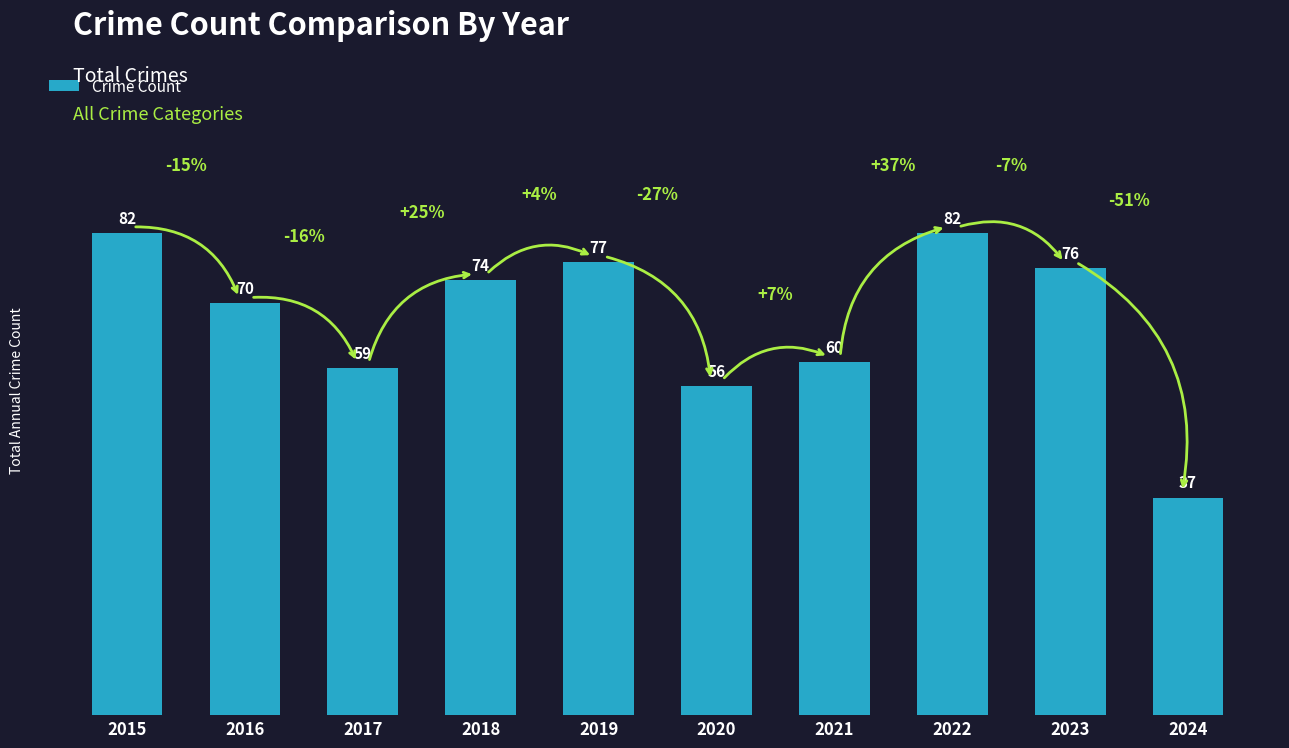

The chart shows a value of 125 at 2016. True or false?

False